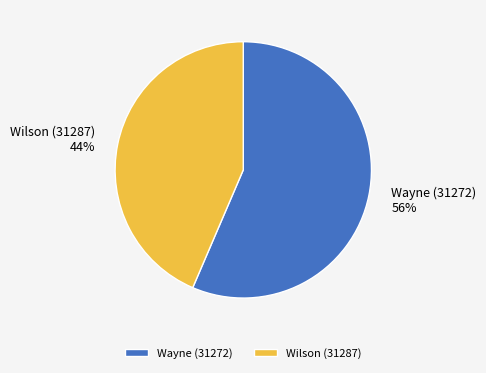

To the nearest percent, what percentage of the pie is Wilson (31287)?

44%